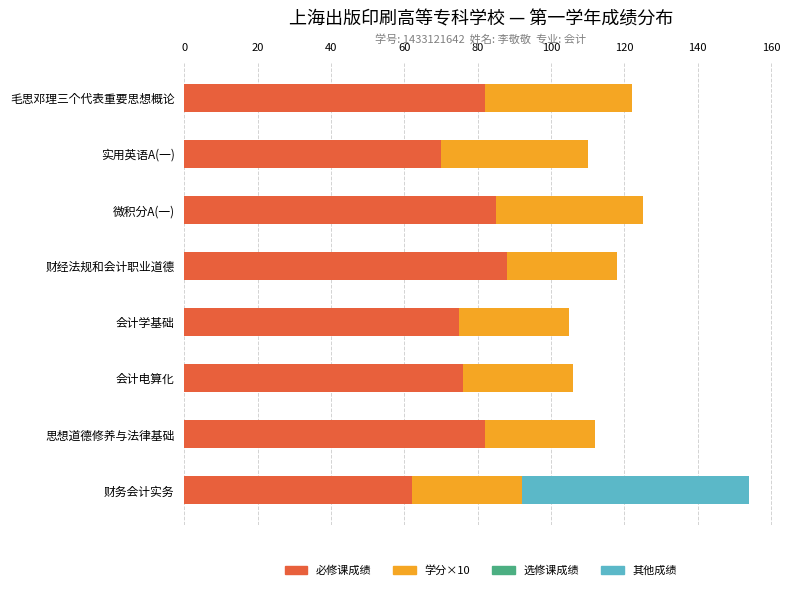

What value does the 必修课成绩 series have at 实用英语A(一)?

70